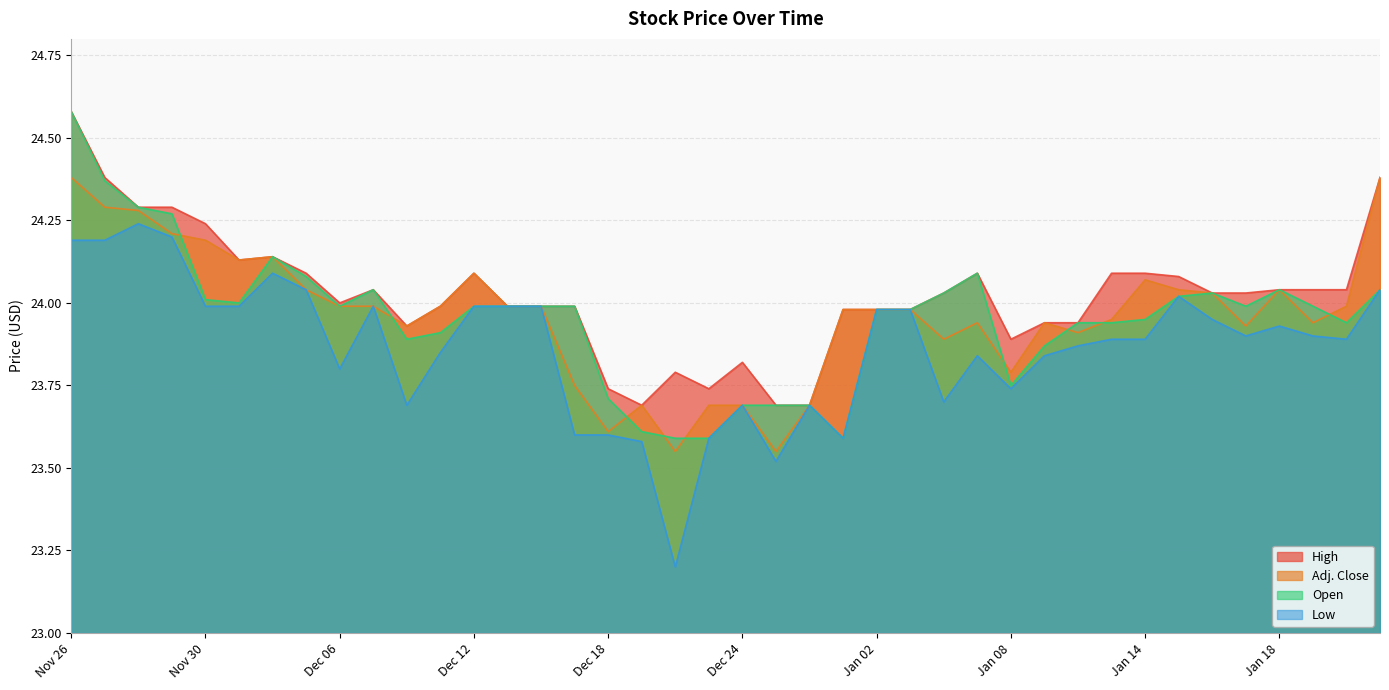

Is it true that Low equals 23.6 at Dec 17?

True